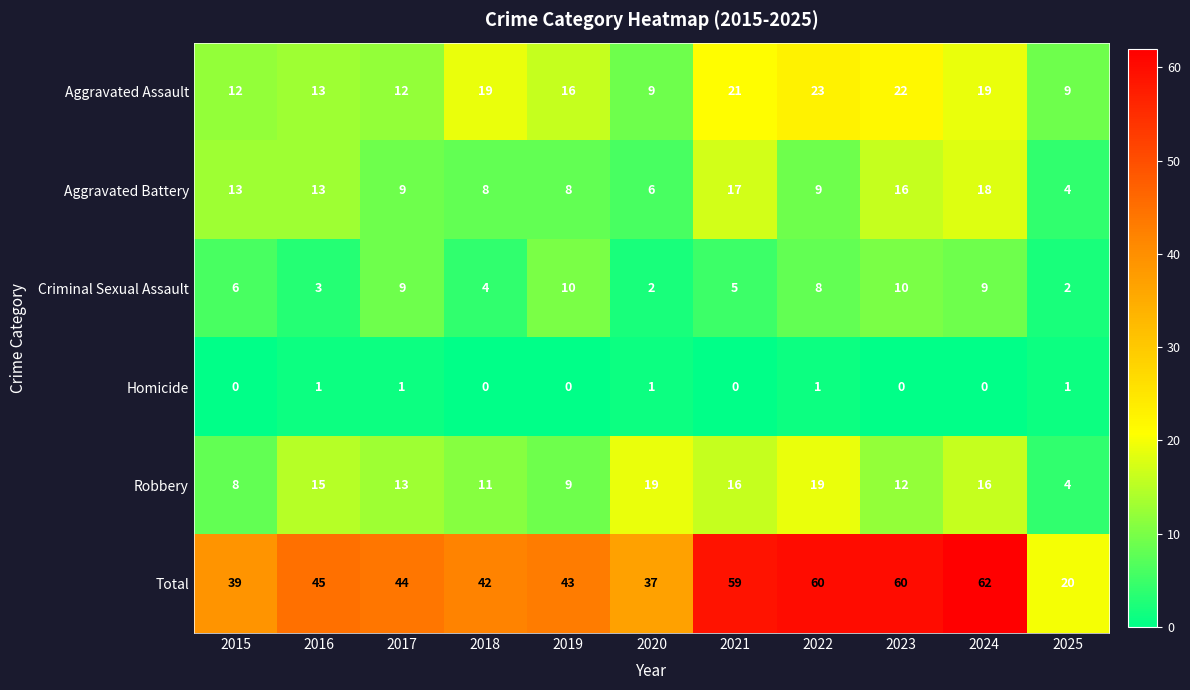

Rank the series by their maximum value, from highest to lowest.

Total, Aggravated Assault, Robbery, Aggravated Battery, Criminal Sexual Assault, Homicide